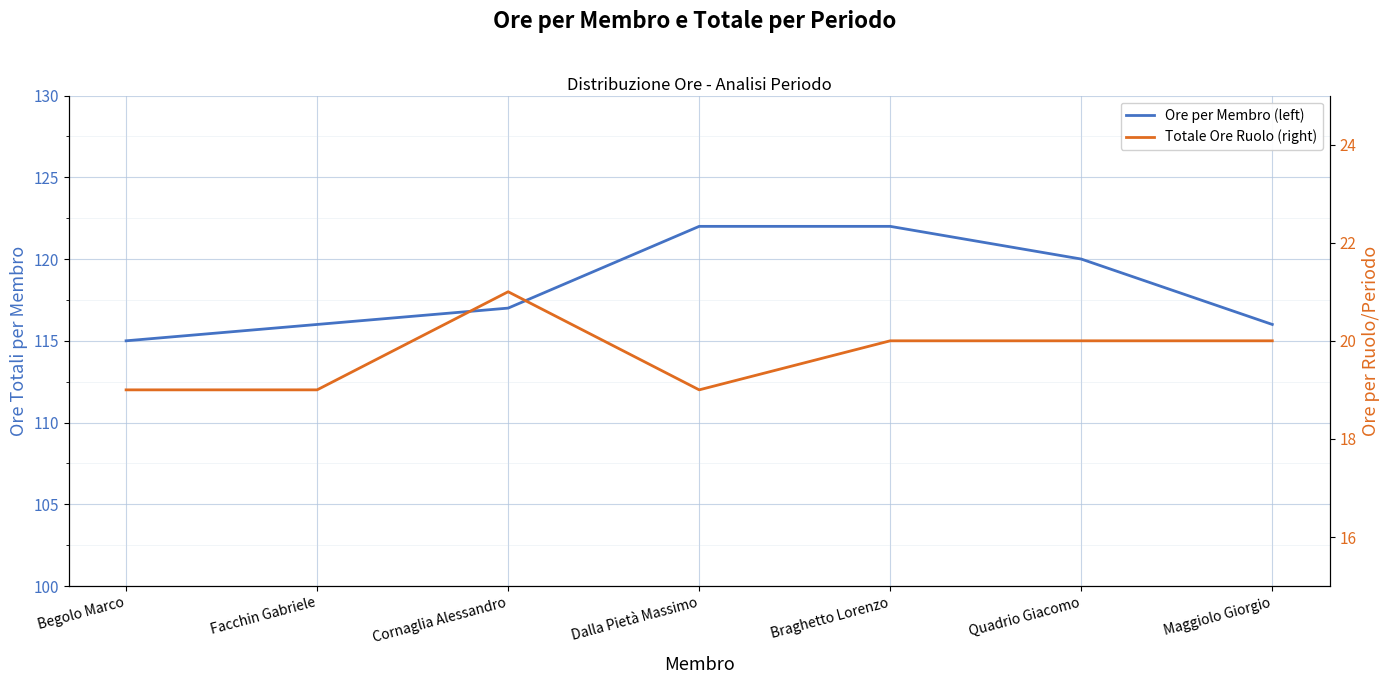

True or false: Totale Ore Ruolo (right) and Ore per Membro (left) cross at least once.

False